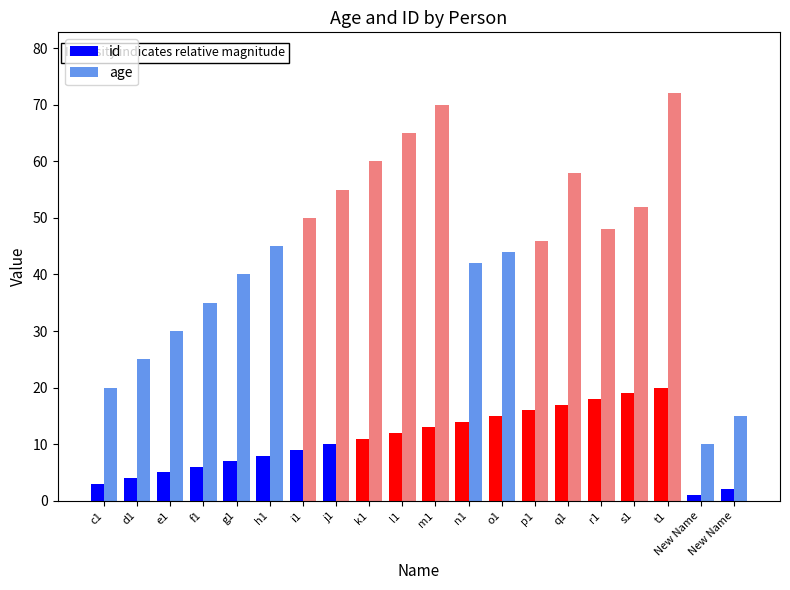

What are all the series names shown in the legend?

id, age